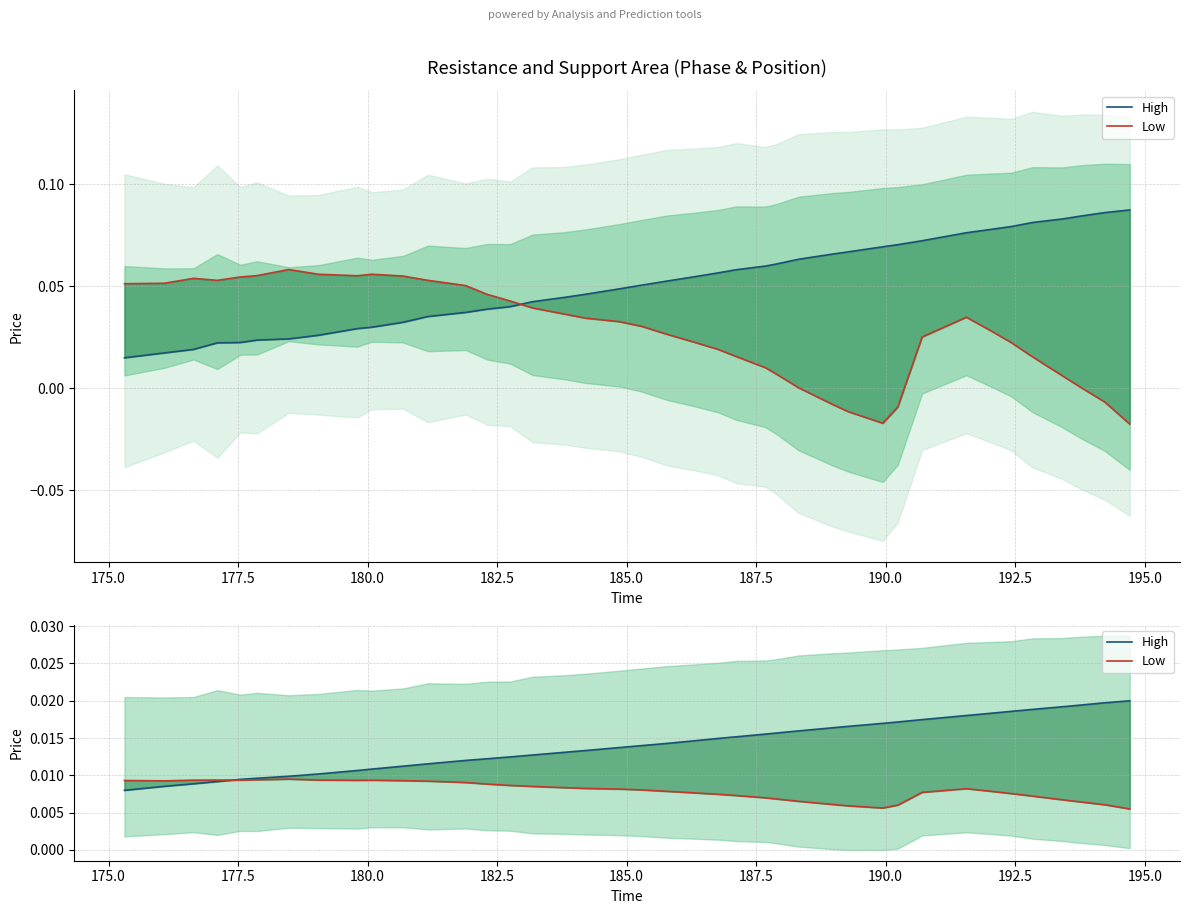

At how many categories does at least one series exceed 0?

40